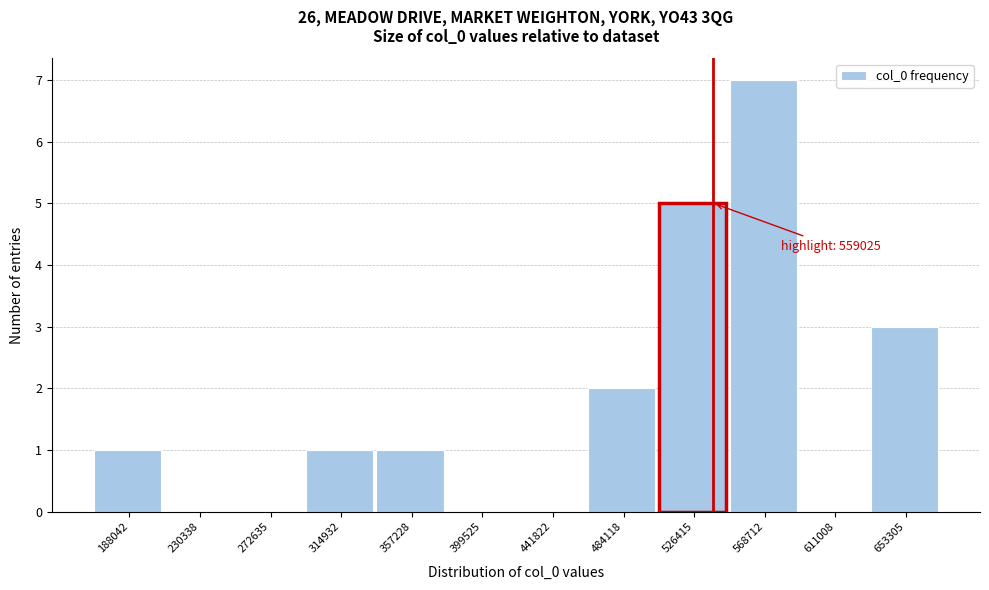

Reading left to right, what are all the values shown in this chart?

188042=1	230338=0	272635=0	314932=1	357228=1	399525=0	441822=0	484118=2	526415=5	568712=7	611008=0	653305=3